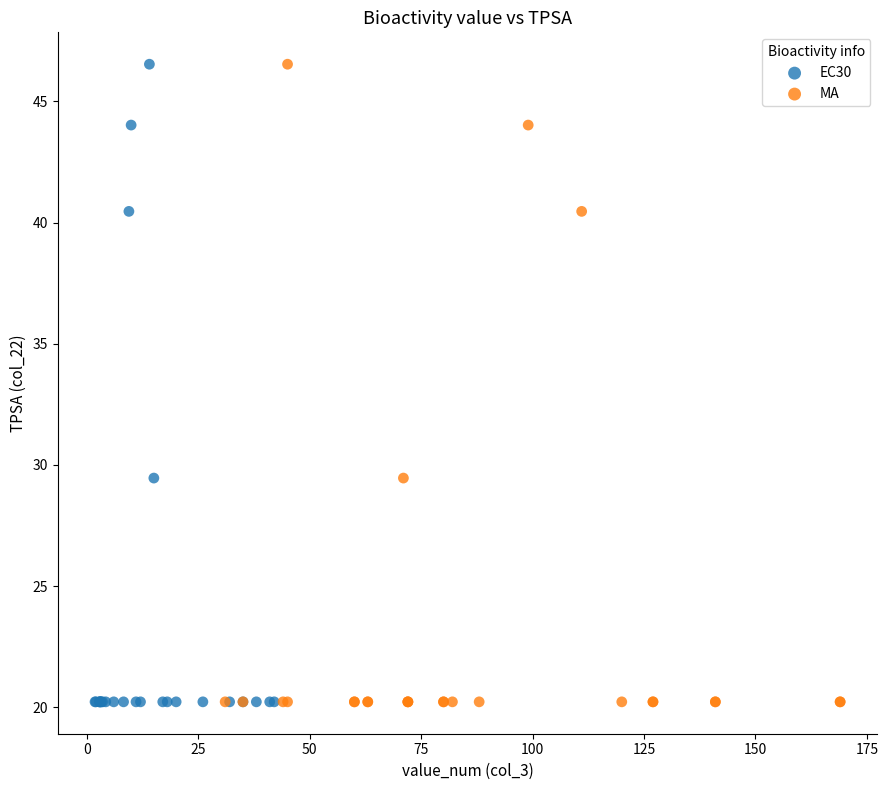

What are all the series names shown in the legend?

EC30, MA